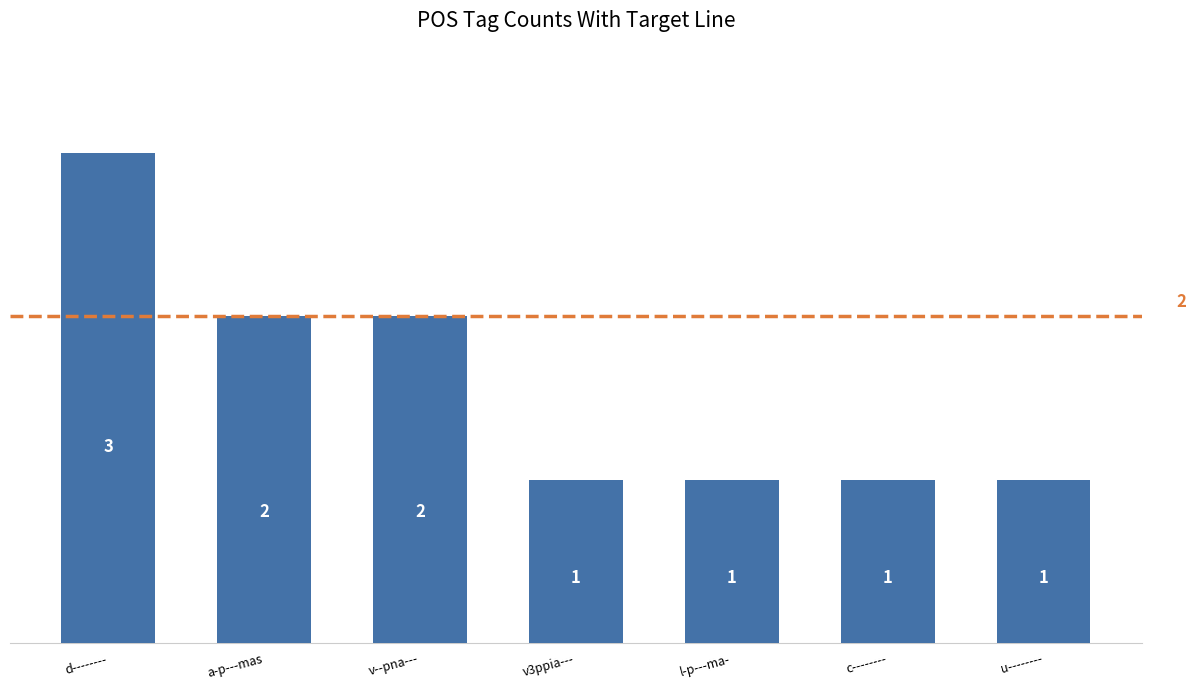

Approximately how many times larger is the value at c-------- compared to v--pna---?

0.5